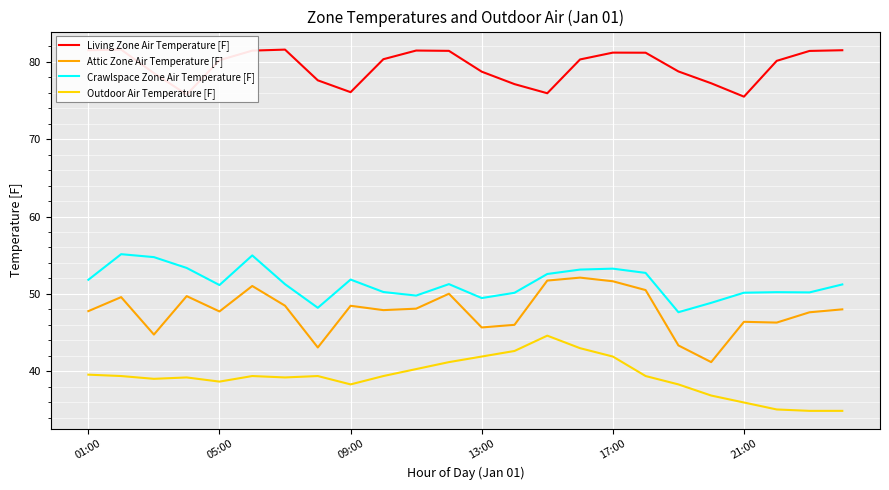

True or false: Crawlspace Zone Air Temperature [F] and Attic Zone Air Temperature [F] intersect in this chart.

False